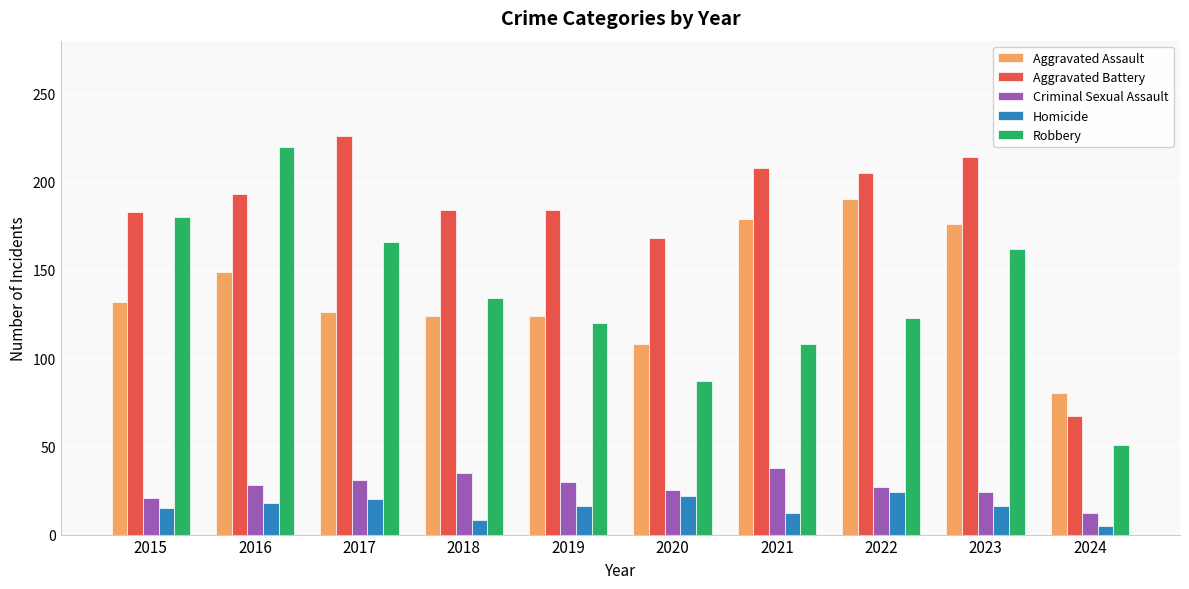

At which label does Homicide first exceed 16?

2016